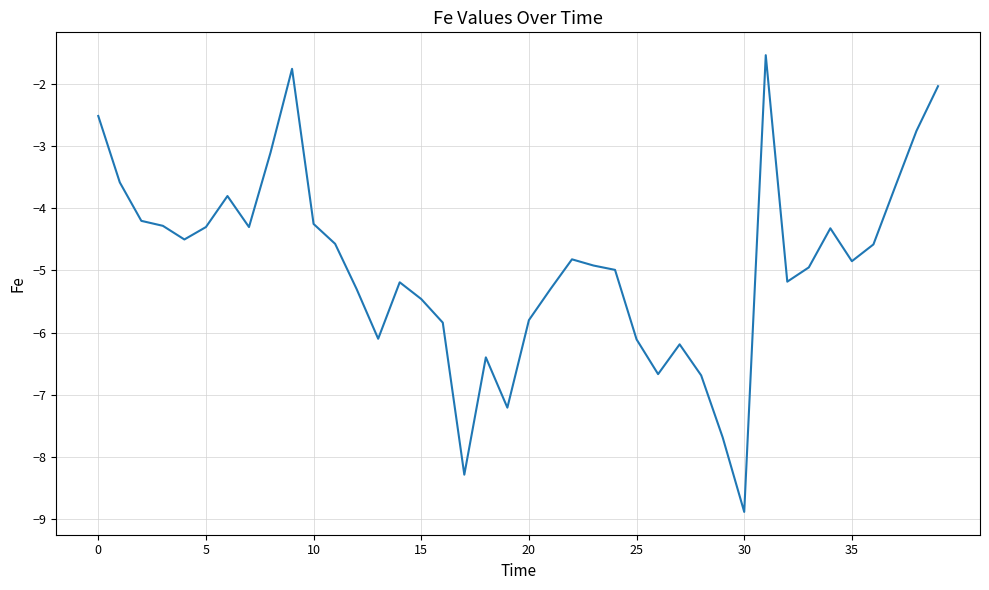

Does the chart display data point markers on the line(s)?

No